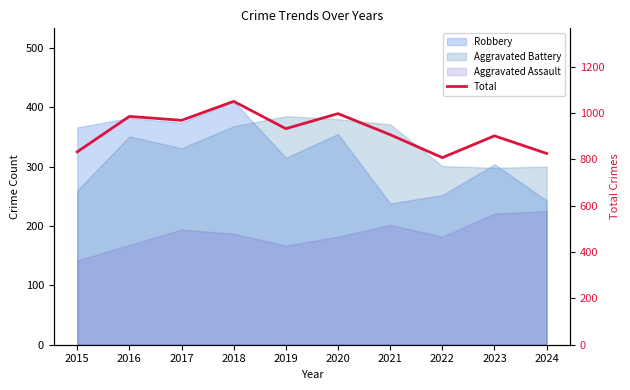

Is it true that the value at 2024 is 464?

False